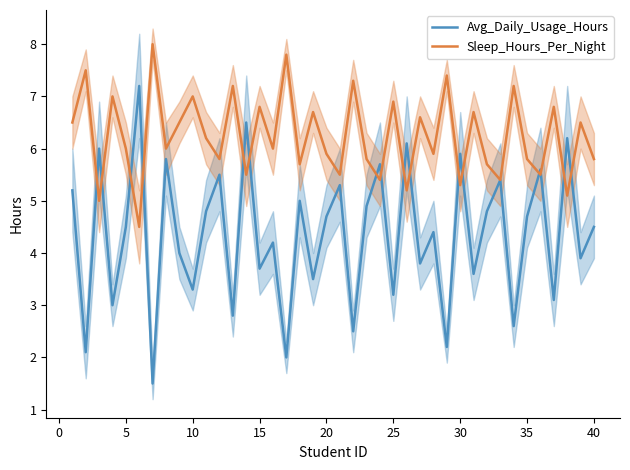

What is the sum of all Sleep_Hours_Per_Night values?

249.4